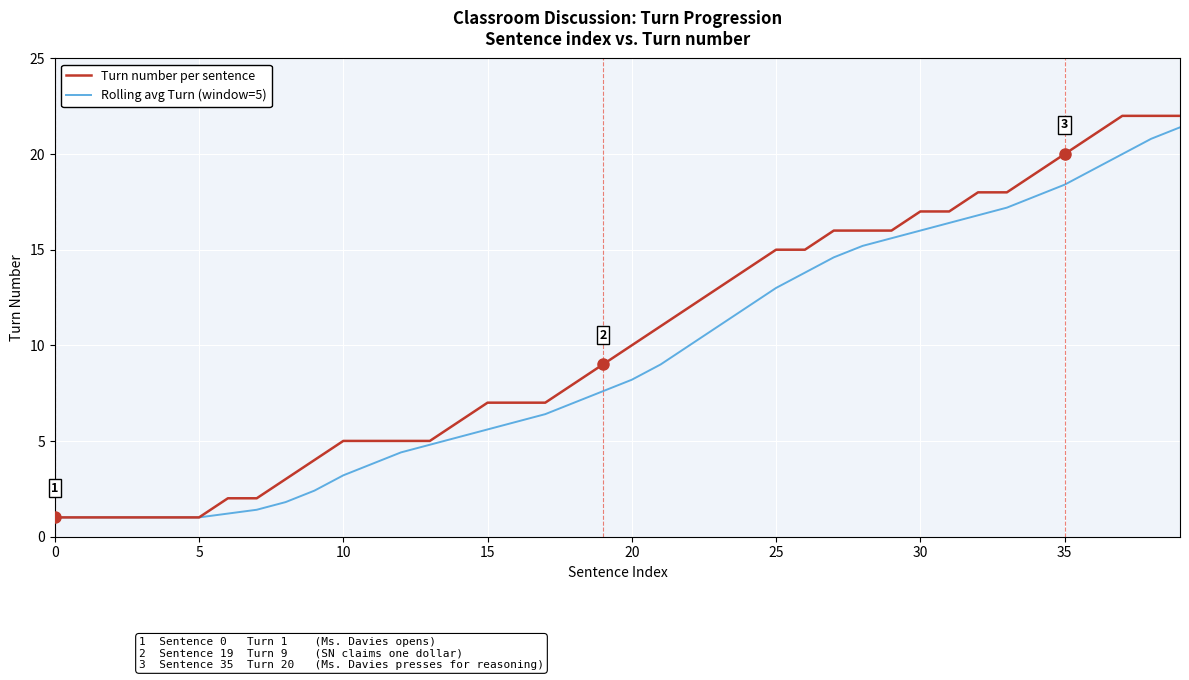

Which series has the widest spread of values?

Turn number per sentence